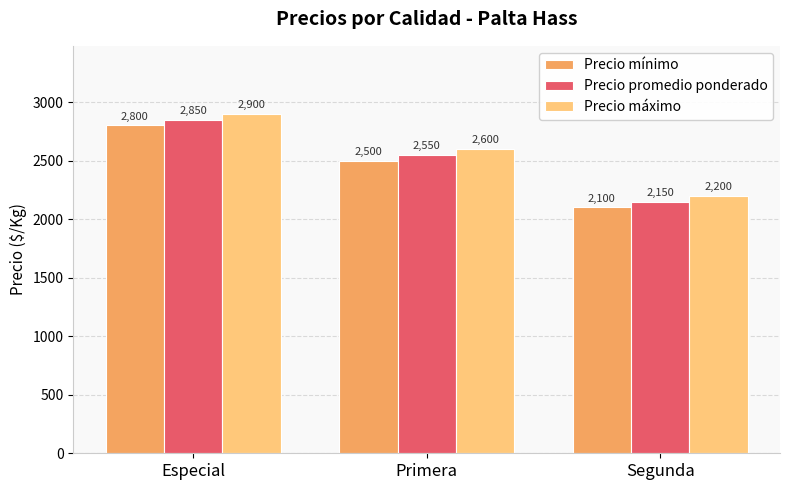

What is the spread (max minus min) of values at Primera?

100